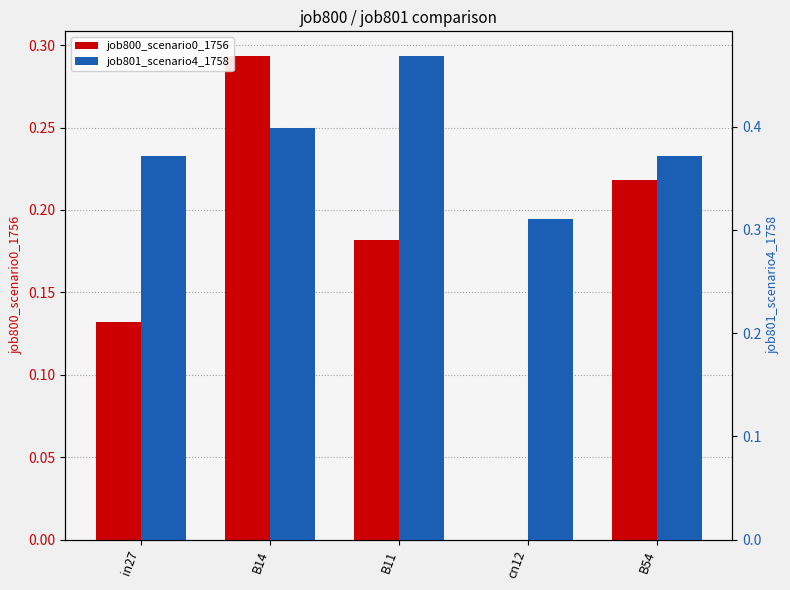

Is it true that job801_scenario4_1758 equals 0.5 at cn12?

False